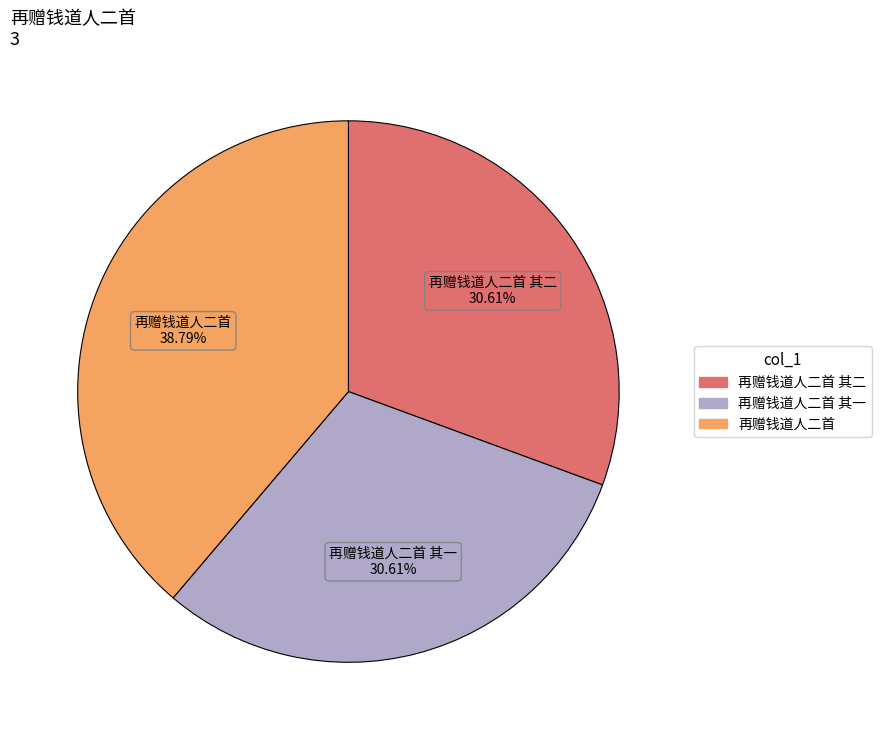

Does any single category account for the majority?

No